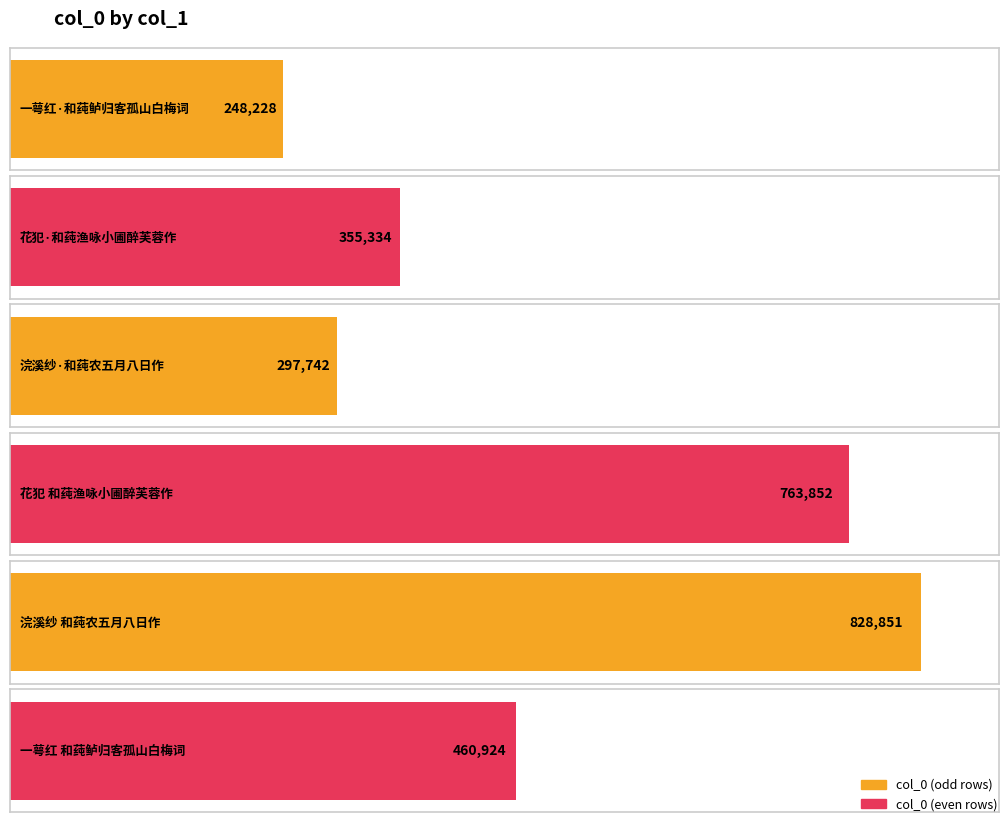

At which label does the data first exceed 460924?

花犯 和莼渔咏小圃醉芙蓉作